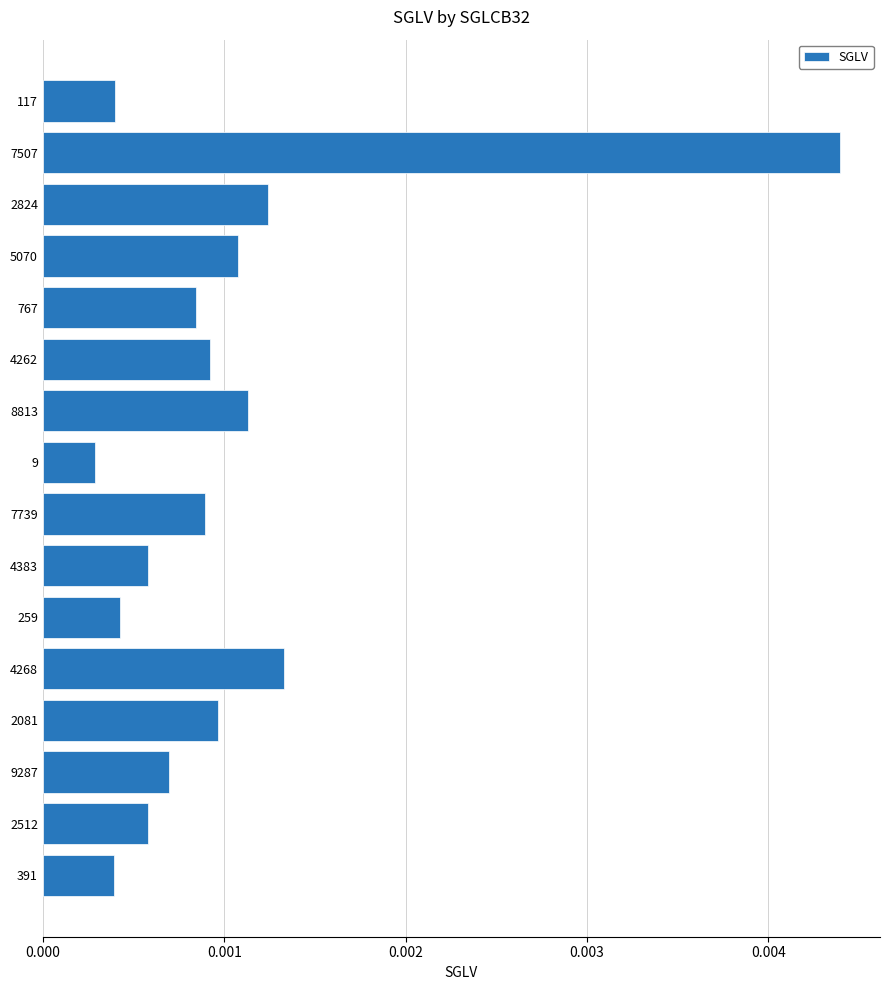

How many distinct data groups are displayed?

1